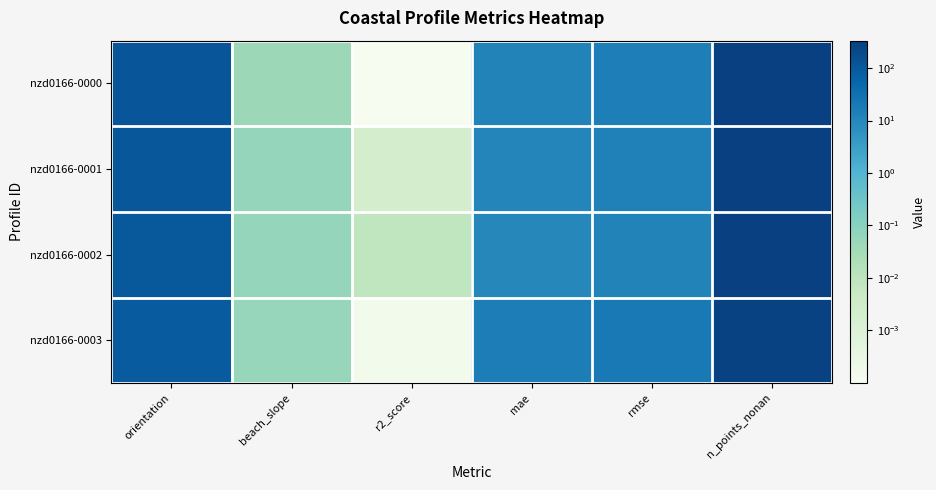

Reading left to right, what are all the values shown in this chart?

nzd0166-0000: orientation=110.9	beach_slope=0.0	r2_score=0.0	mae=11.8	rmse=15.4	n_points_nonan=328.0
nzd0166-0001: orientation=108.1	beach_slope=0.1	r2_score=0.0	mae=10.7	rmse=14.0	n_points_nonan=329.0
nzd0166-0002: orientation=97.8	beach_slope=0.1	r2_score=0.0	mae=9.4	rmse=12.2	n_points_nonan=335.0
nzd0166-0003: orientation=90.2	beach_slope=0.1	r2_score=0.0	mae=16.2	rmse=20.0	n_points_nonan=293.0